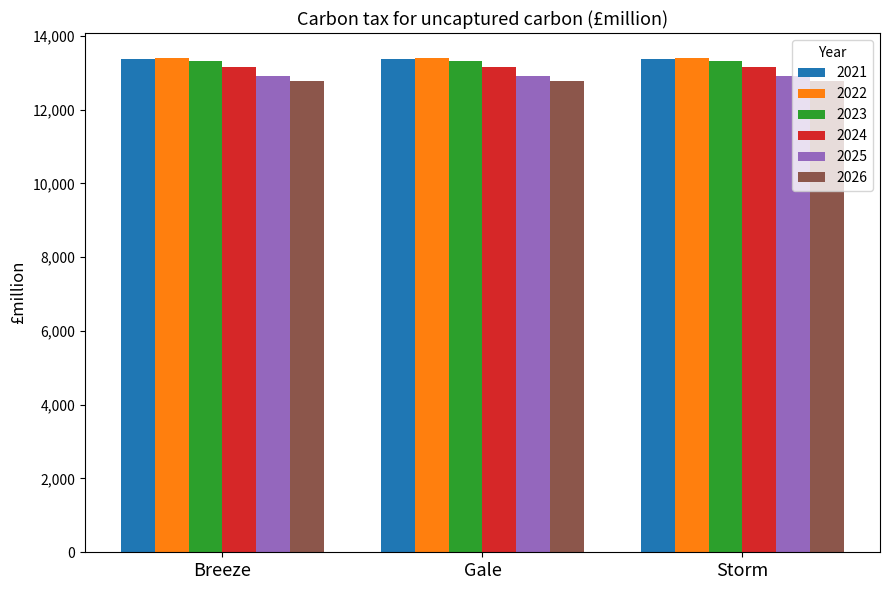

What is the spread (max minus min) of values at Breeze?

628.0